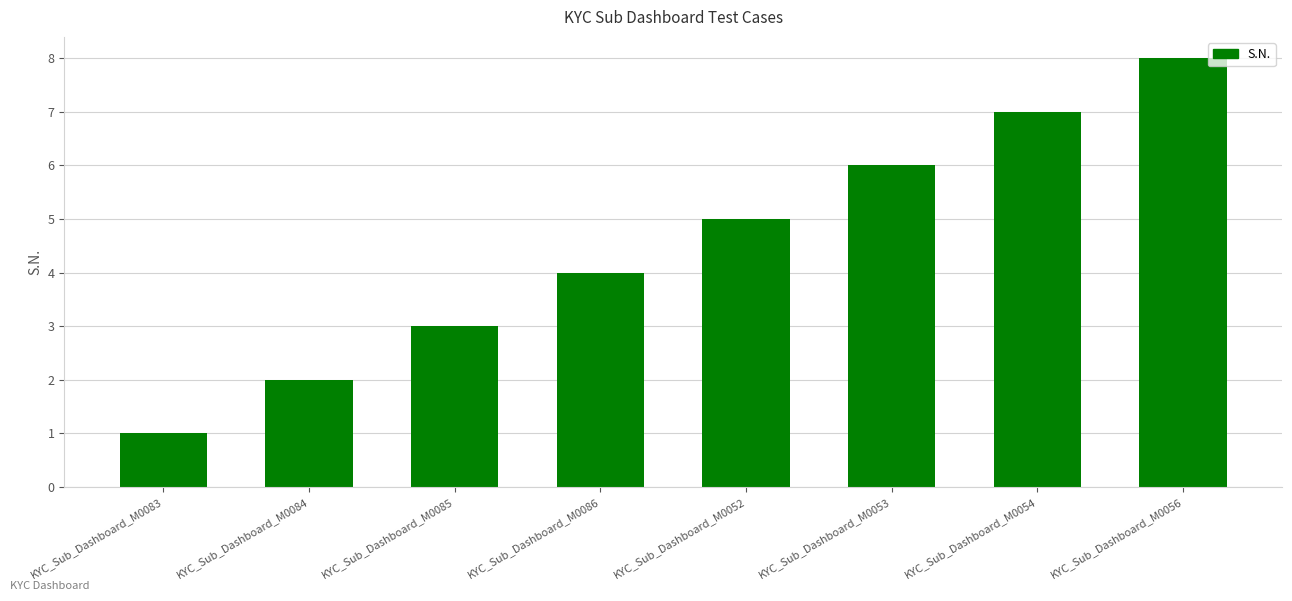

List the labels in order of value, smallest first.

KYC_Sub_Dashboard_M0083, KYC_Sub_Dashboard_M0084, KYC_Sub_Dashboard_M0085, KYC_Sub_Dashboard_M0086, KYC_Sub_Dashboard_M0052, KYC_Sub_Dashboard_M0053, KYC_Sub_Dashboard_M0054, KYC_Sub_Dashboard_M0056